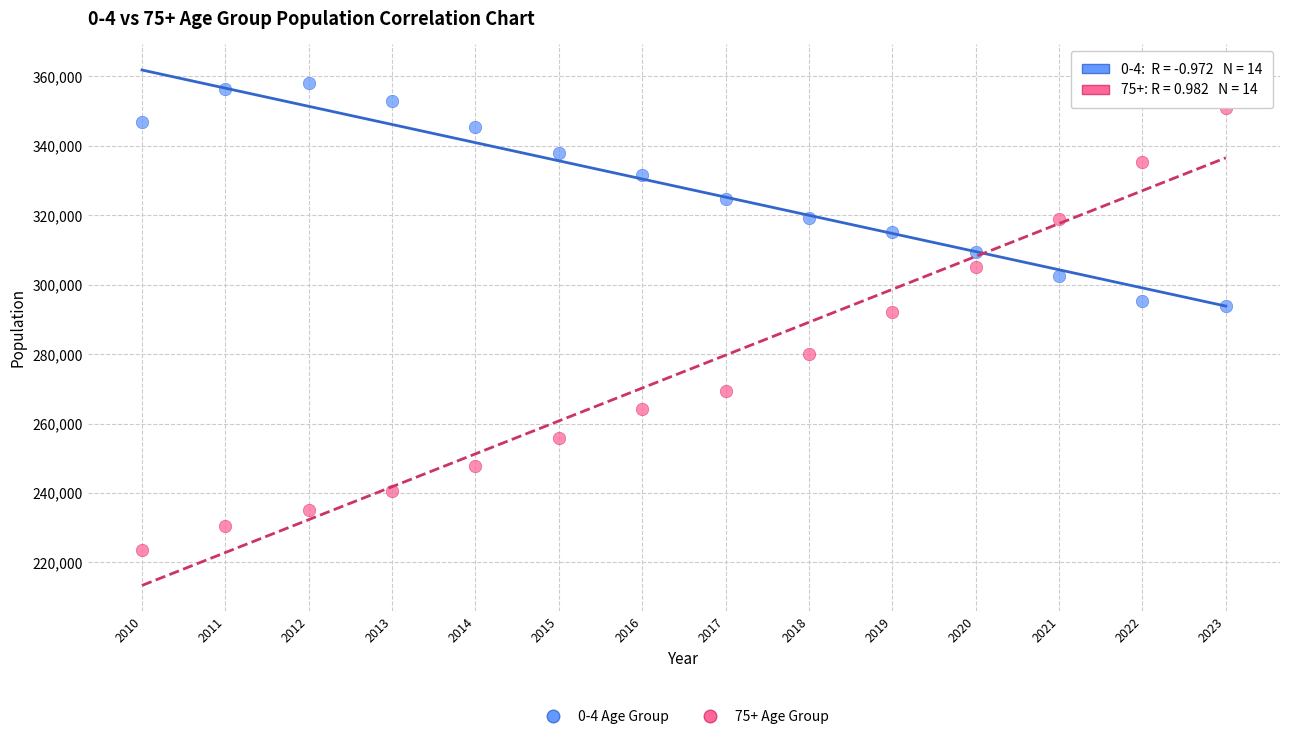

Across all data points, what is the range of X values (max minus min)?

13